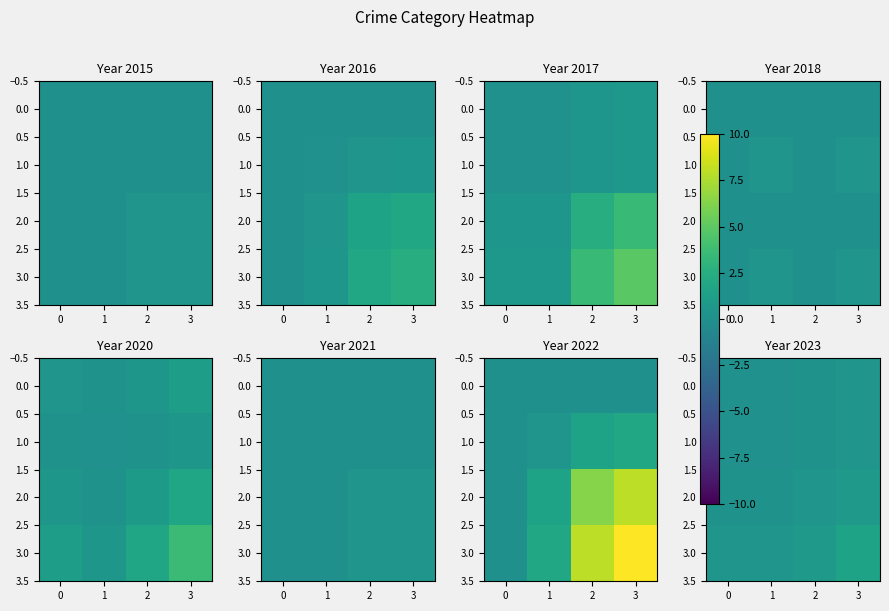

Between 0 and 3, which is larger?

3